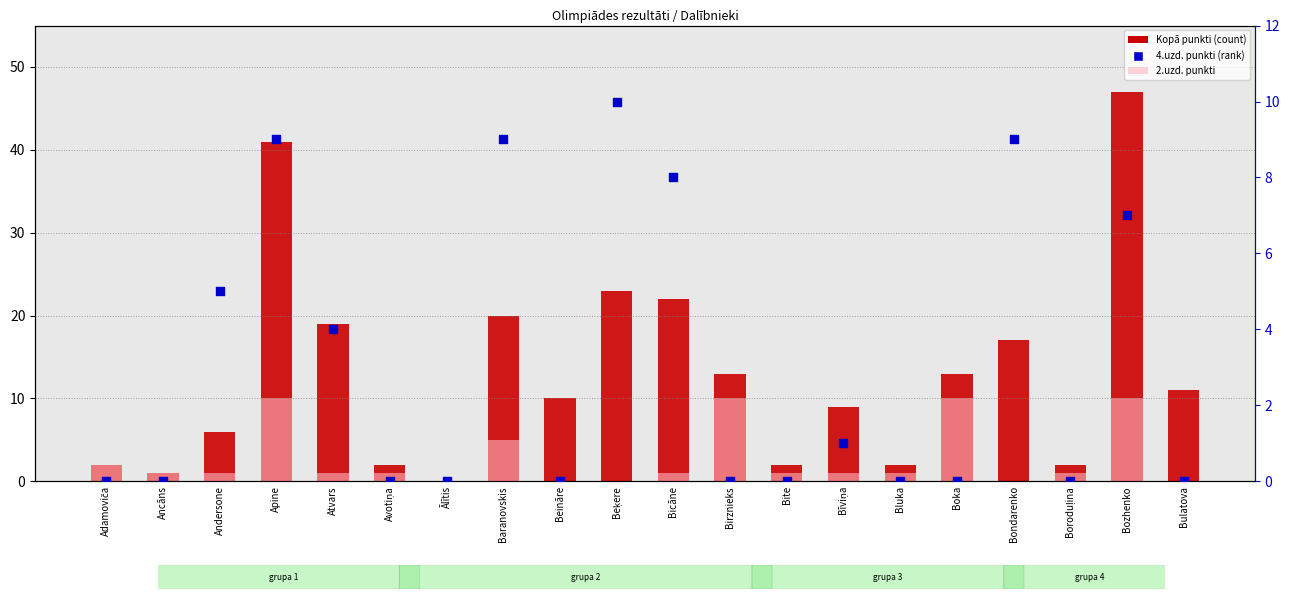

What is the total value across all series at Bozhenko?

64